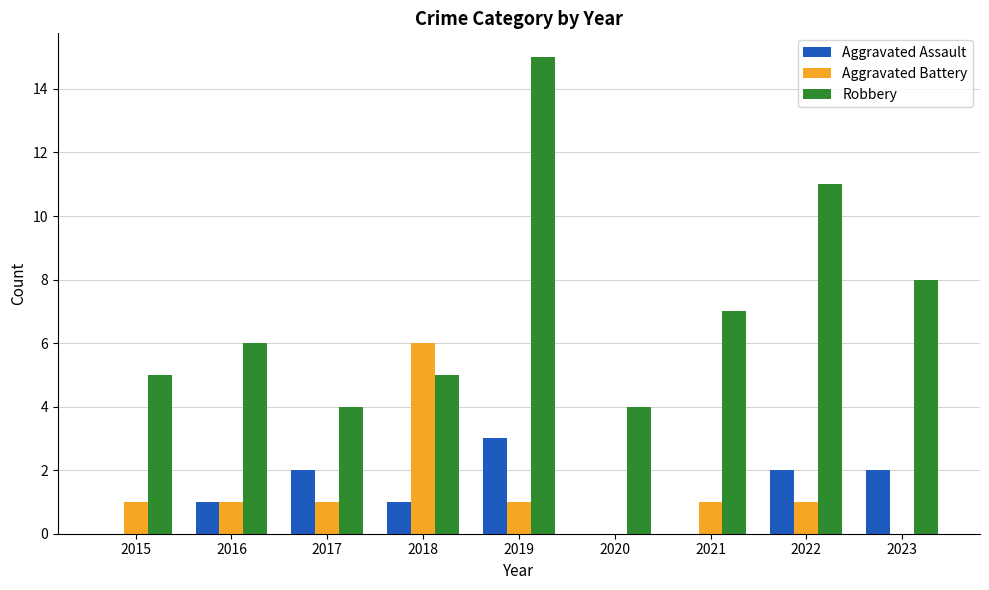

Which series has the largest total across all categories?

Robbery